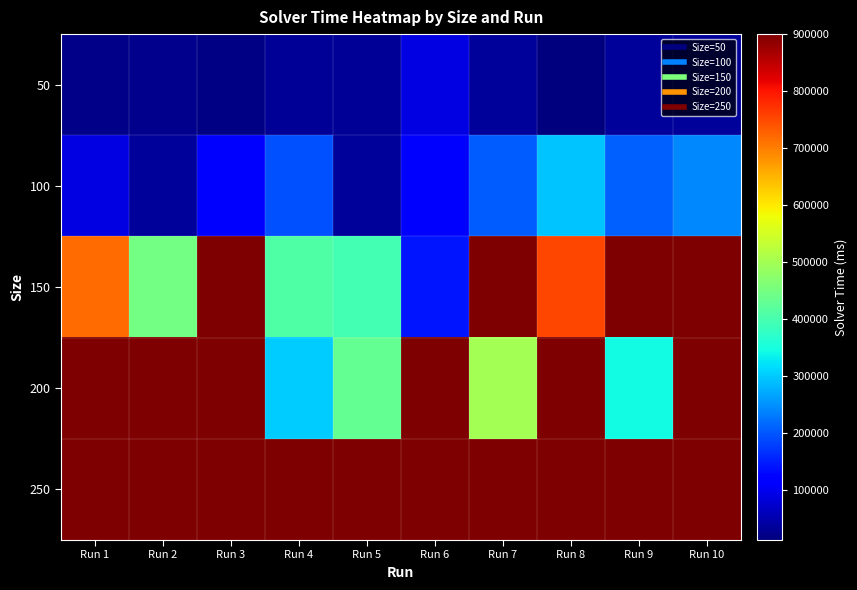

Between Run 1 and Run 4, which is larger?

Run 4